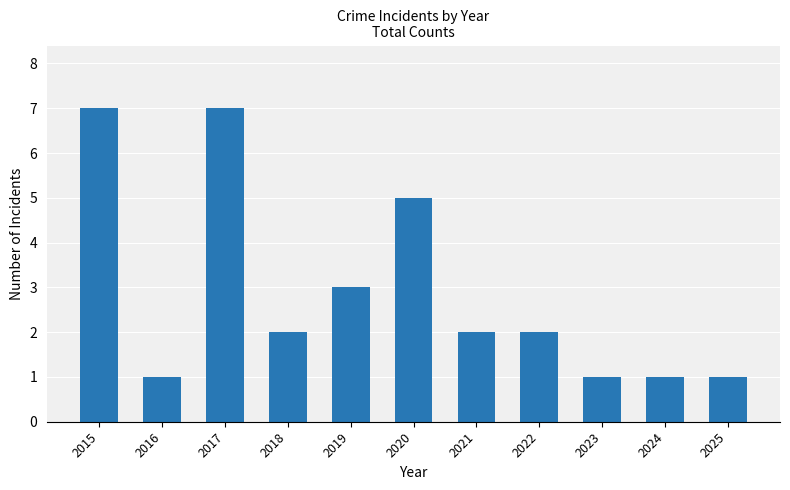

Where does the data first go above 2?

2015